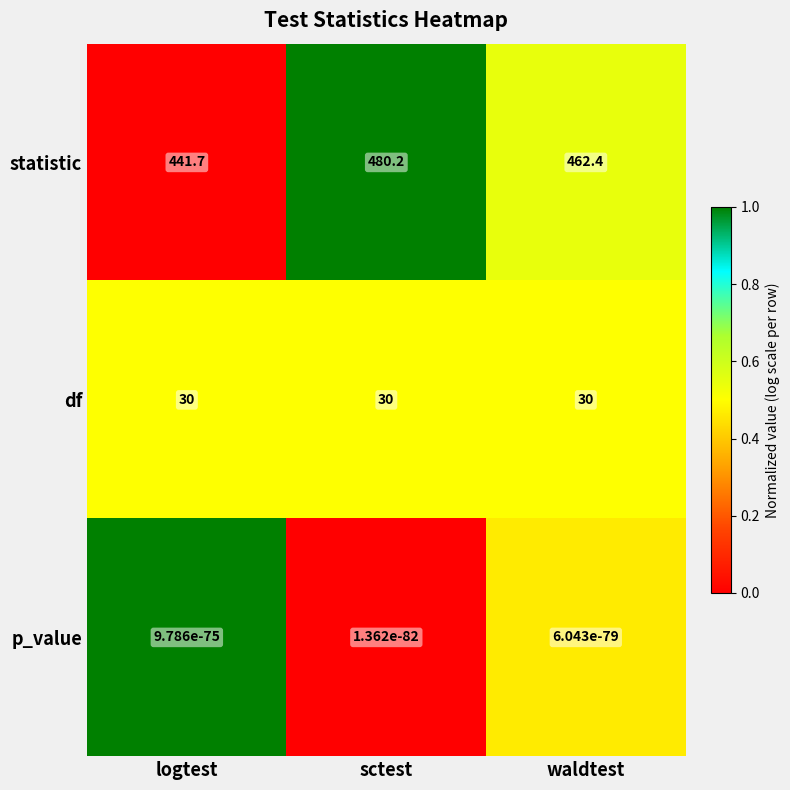

What is the difference between the maximum and second lowest values in the statistic series?

17.8